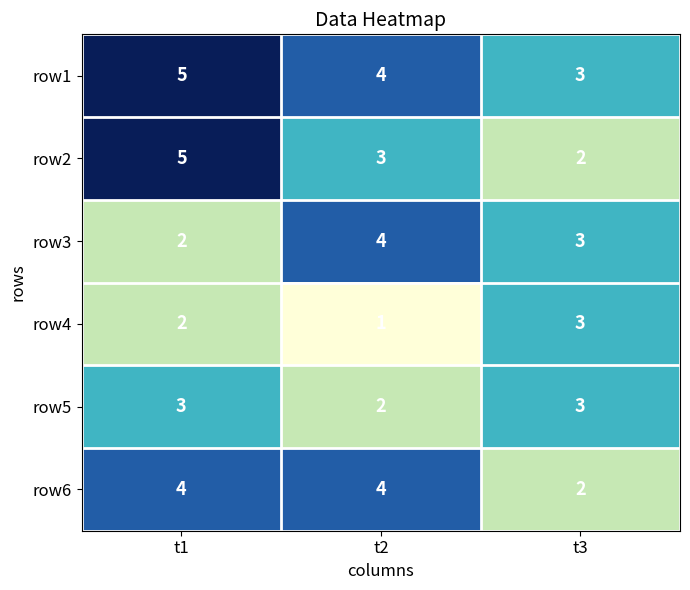

What is the difference between the highest and lowest values at t3?

1